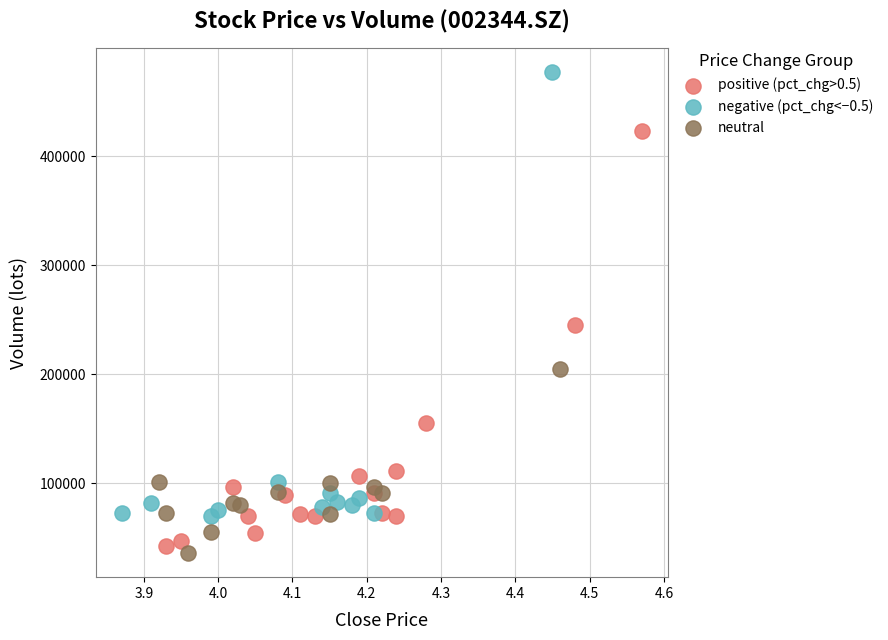

Which series has the widest spread of Y values?

negative (pct_chg<−0.5)